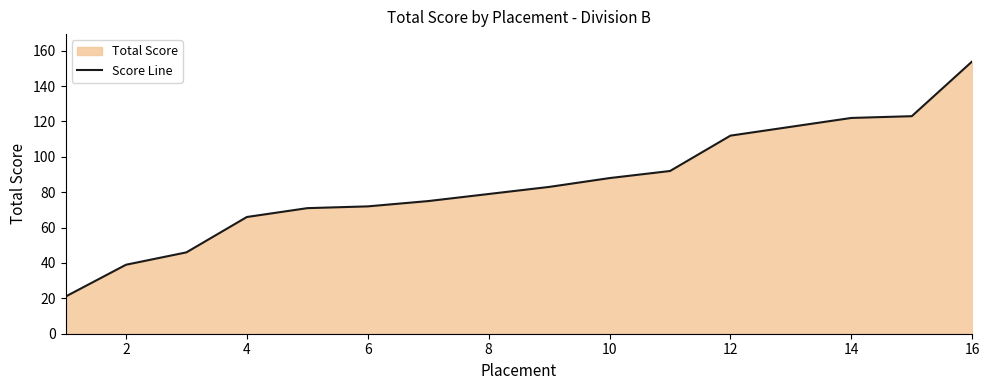

True or false: the data has more than 0 interior local peaks.

False